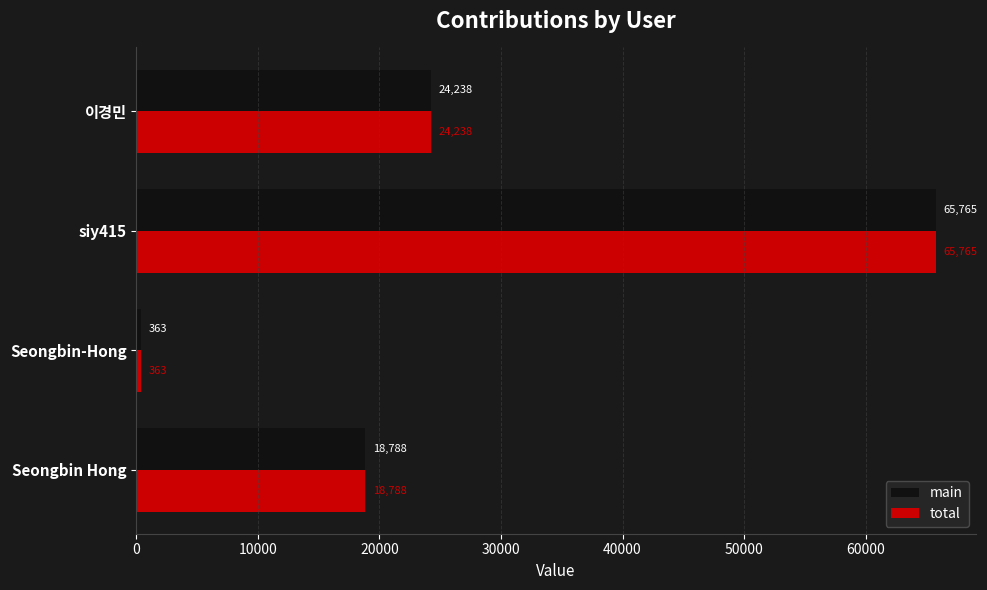

What is the approximate value of main at Seongbin-Hong, to the nearest 10?

360